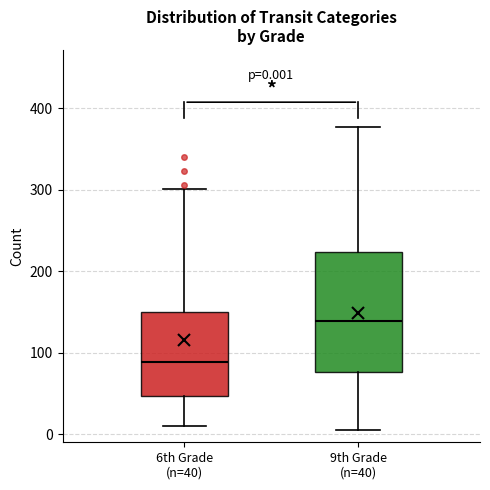

Which box's median line is the highest?

9th Grade (n=40)